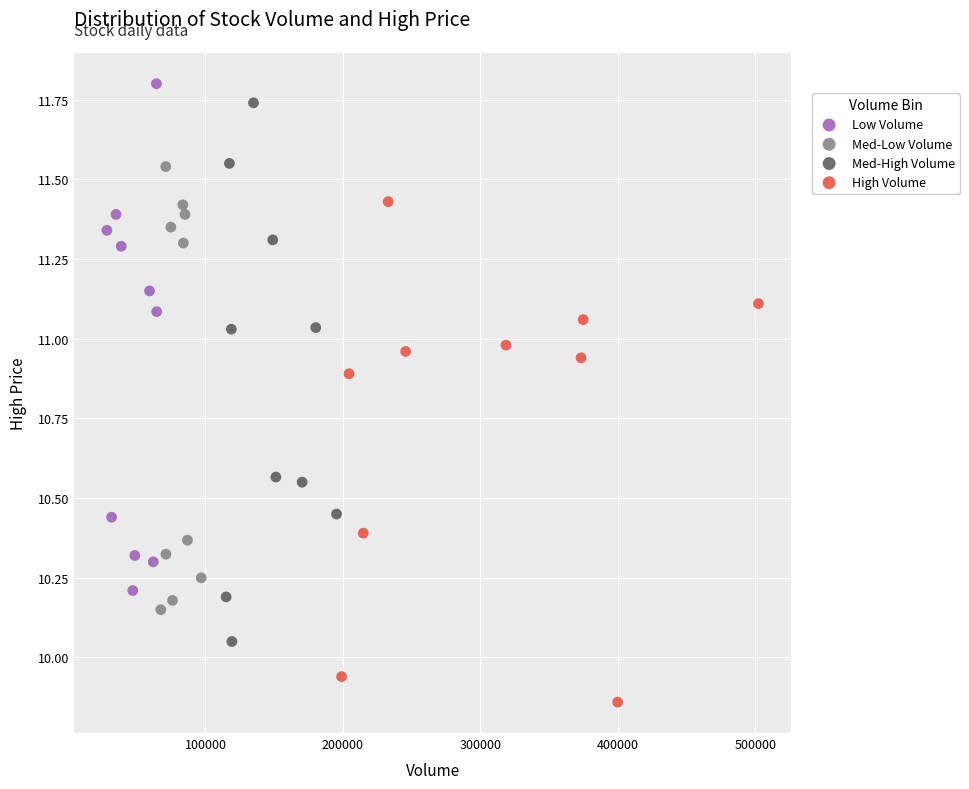

Which series contains the lowest Y value?

High Volume